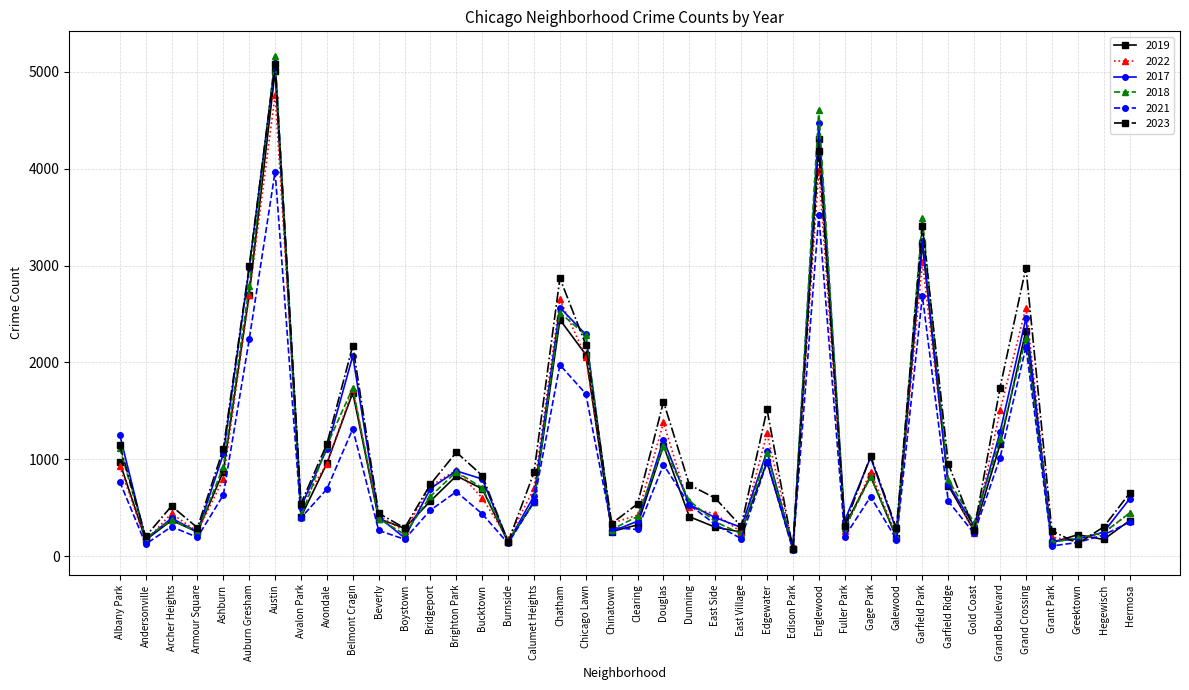

What are all the series names shown in the legend?

2019, 2022, 2017, 2018, 2021, 2023